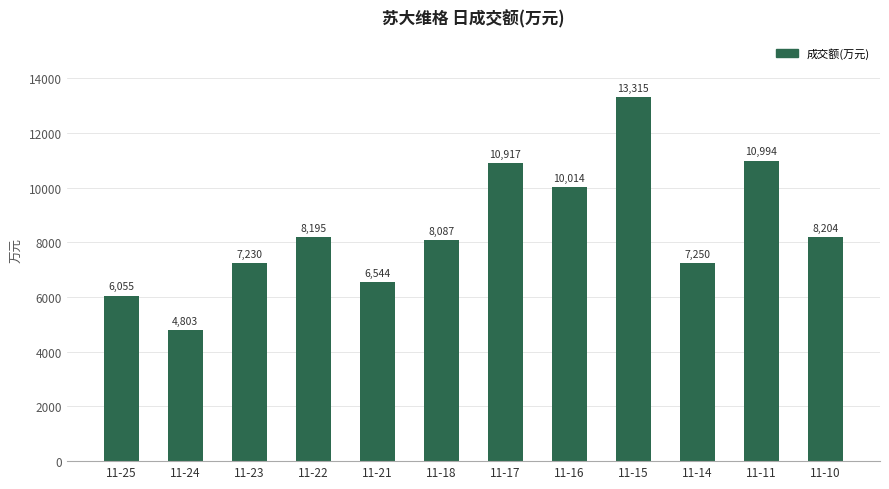

What is the difference between the values at 11-24 and 11-17?

6114